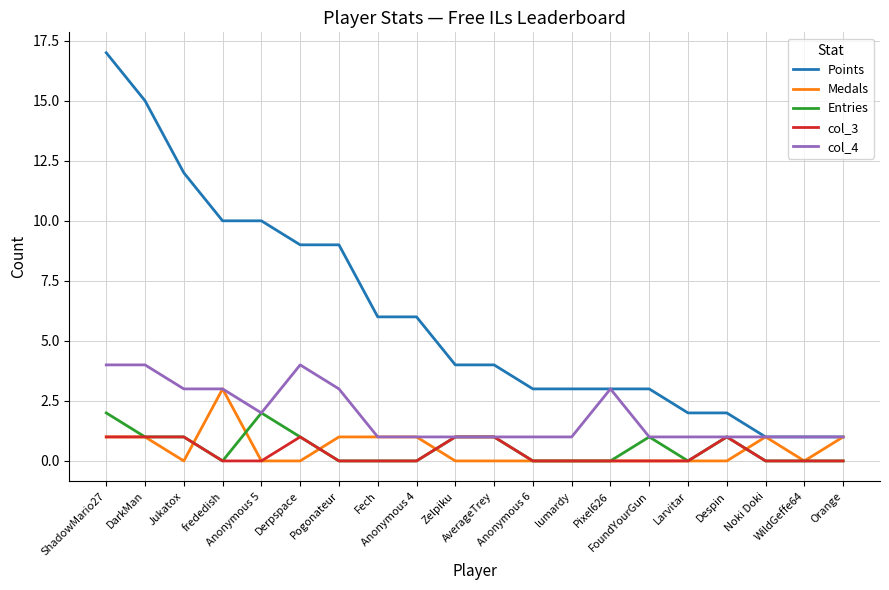

True or false: col_3 and Points cross at least once.

False